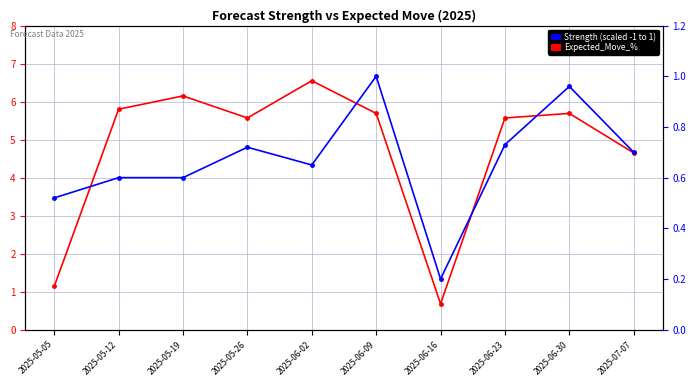

At how many categories does at least one series exceed 1?

9